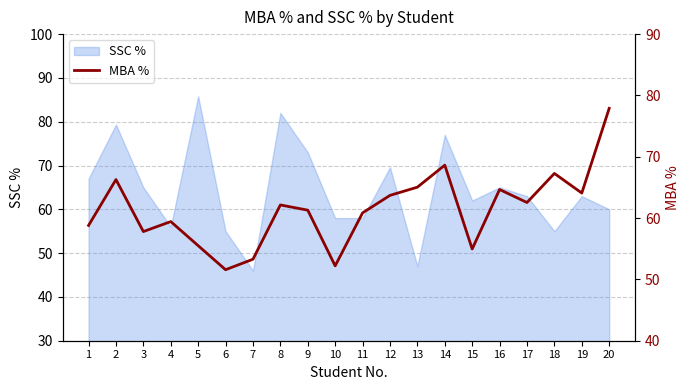

True or false: there are more than 1 points higher than both neighbors.

True